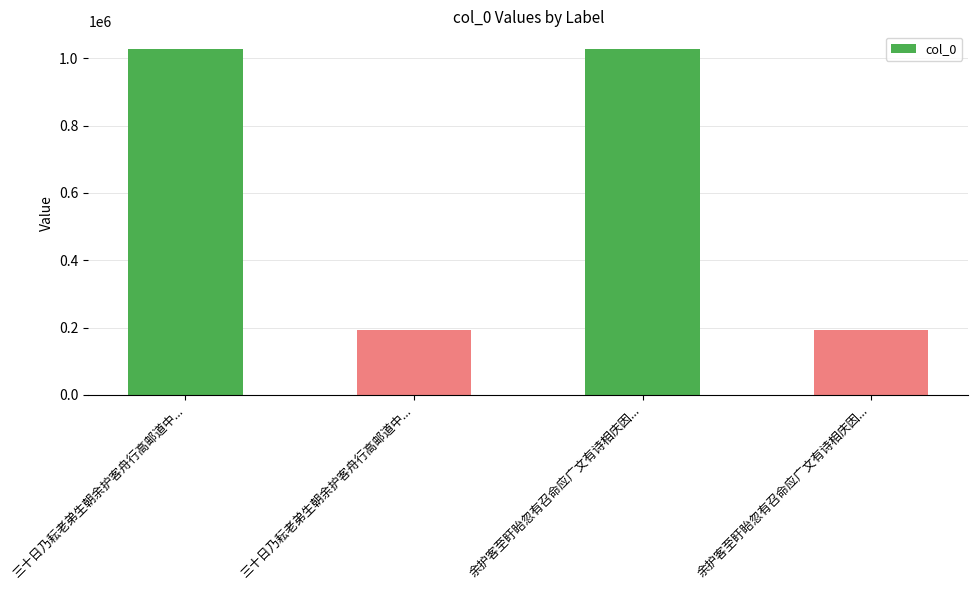

Count the number of categories in the chart.

4